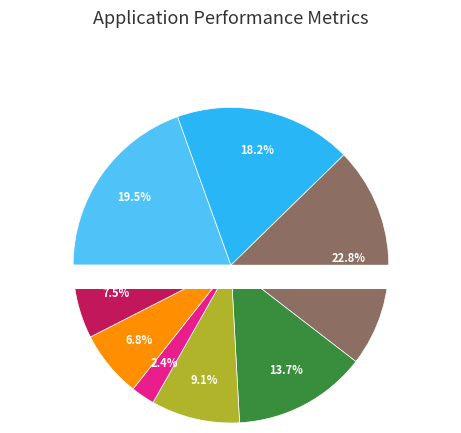

True or false: 386705619 accounts for 1% of the total.

False